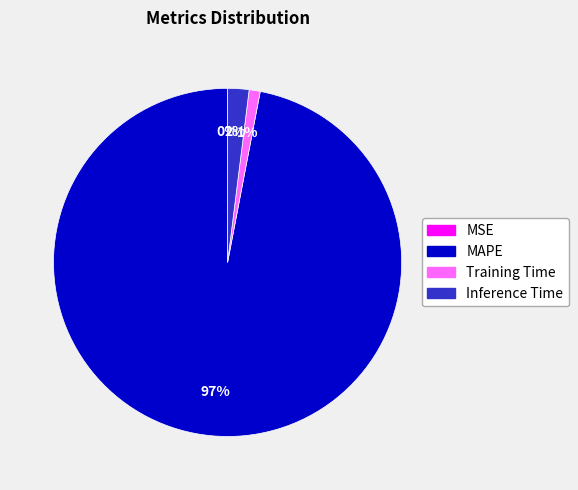

Is the sum of Training Time and Inference Time greater than half?

No